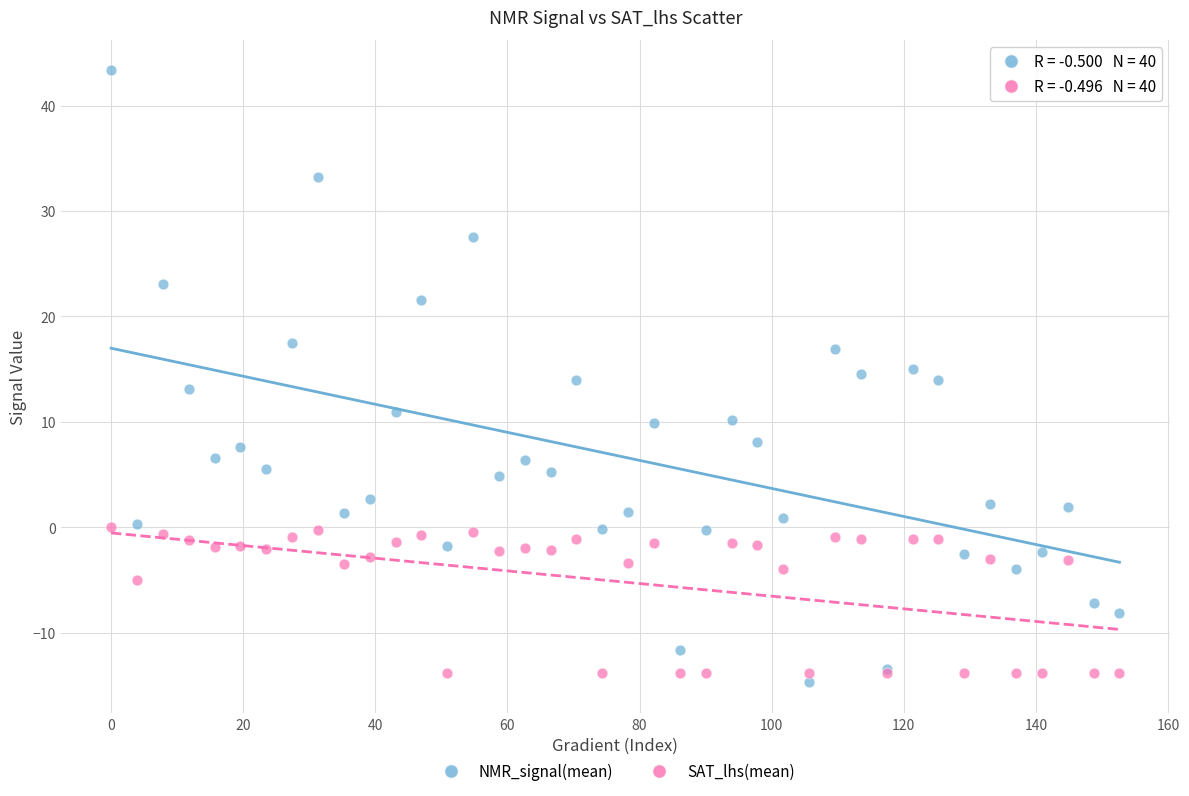

Which series reaches the minimum Y coordinate?

NMR_signal(mean)